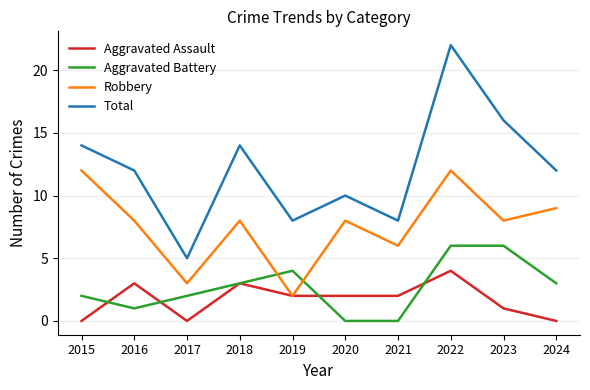

What is the spread (max minus min) of values at 2020?

10